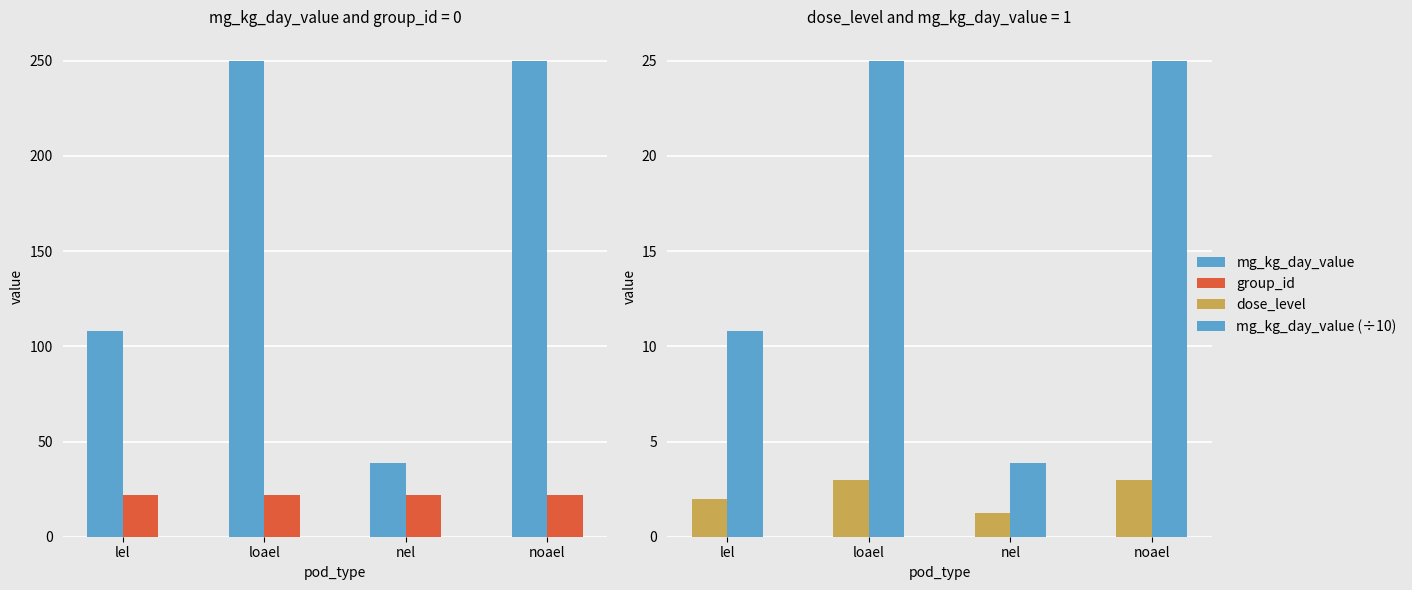

Is it true that mg_kg_day_value (÷10) equals 44.6 at loael?

False